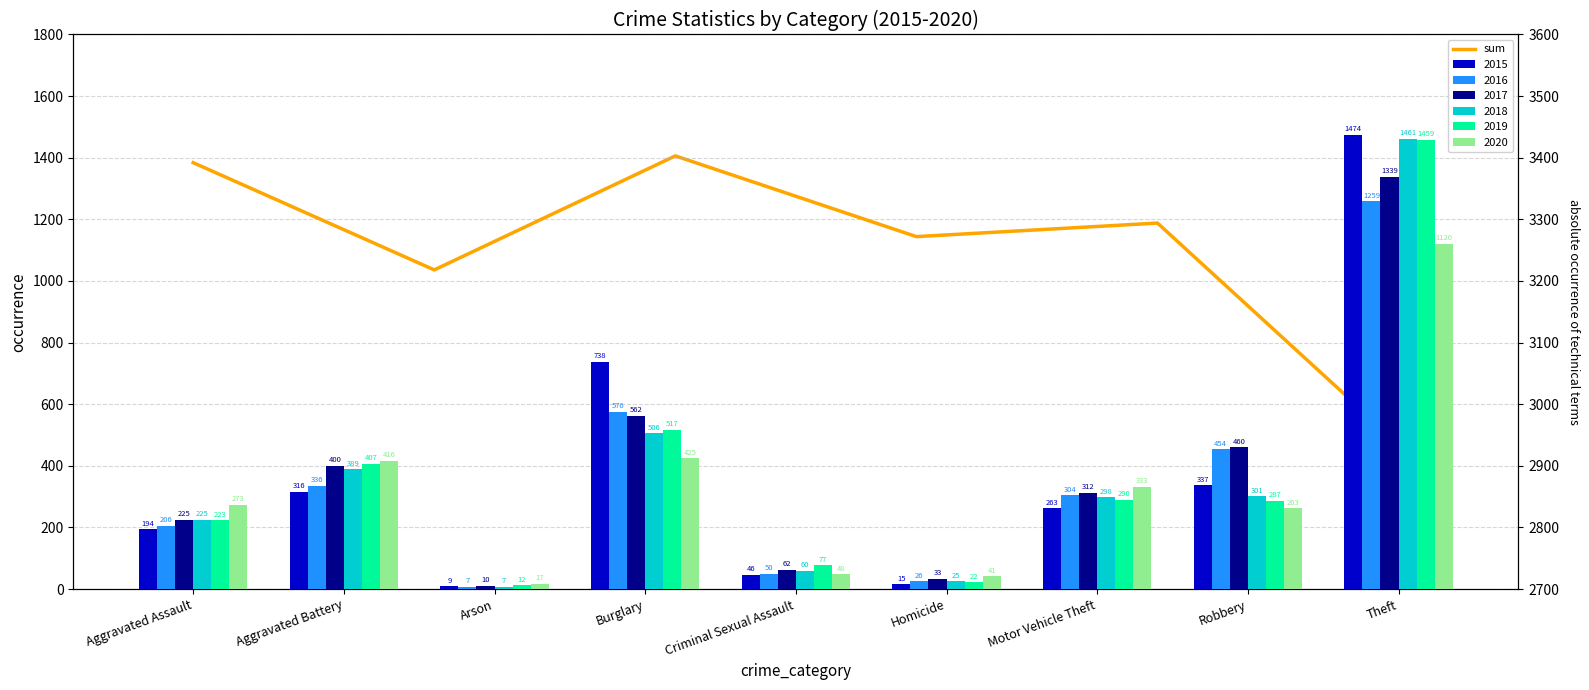

What is the difference between the second highest and minimum values?

456